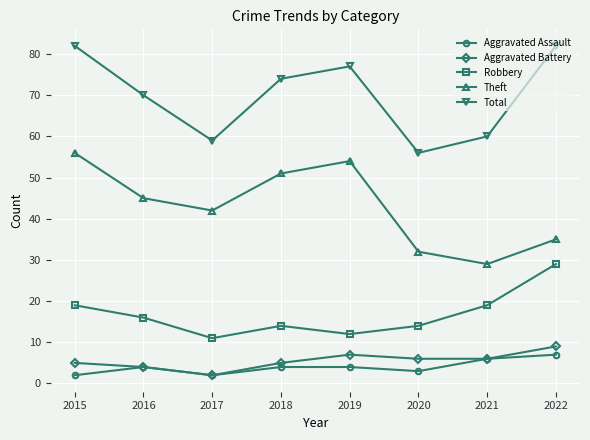

How many interior local peaks does the Aggravated Battery series have?

1